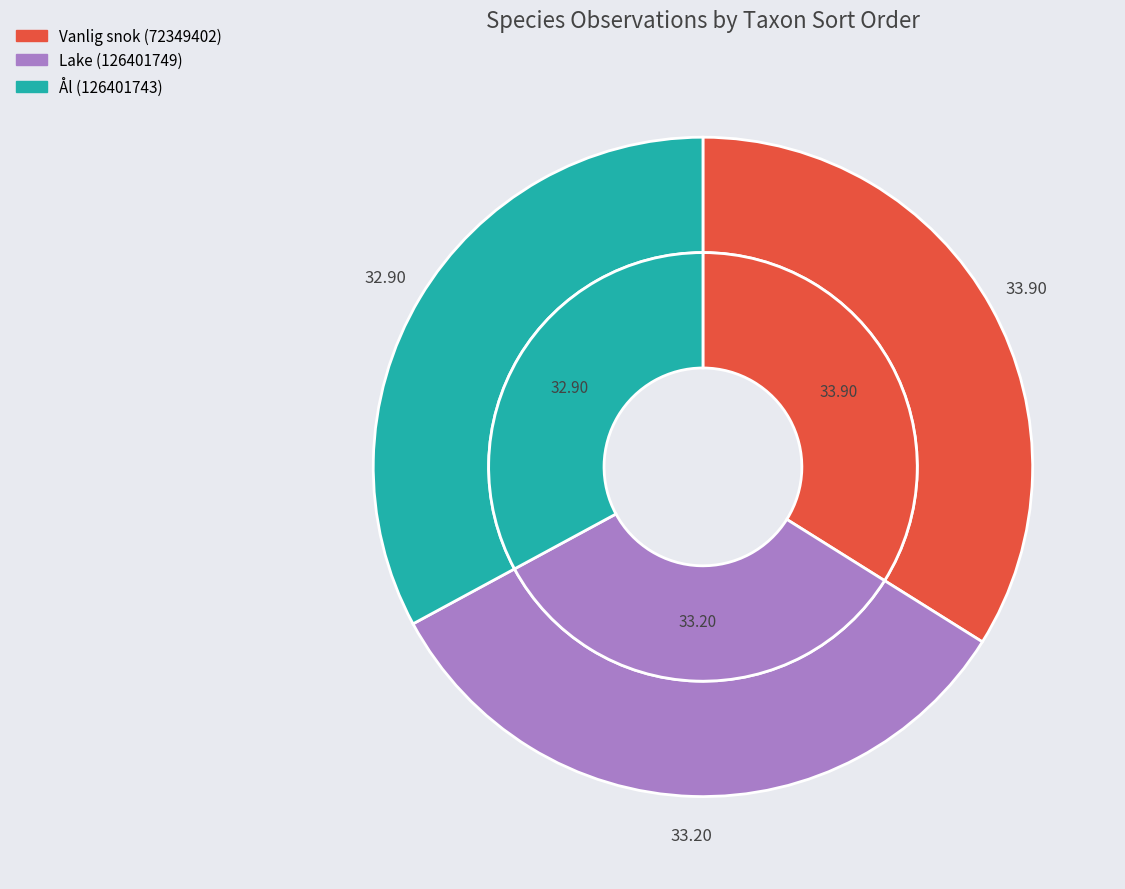

To the nearest percent, what portion does Ål (126401743) represent?

33%